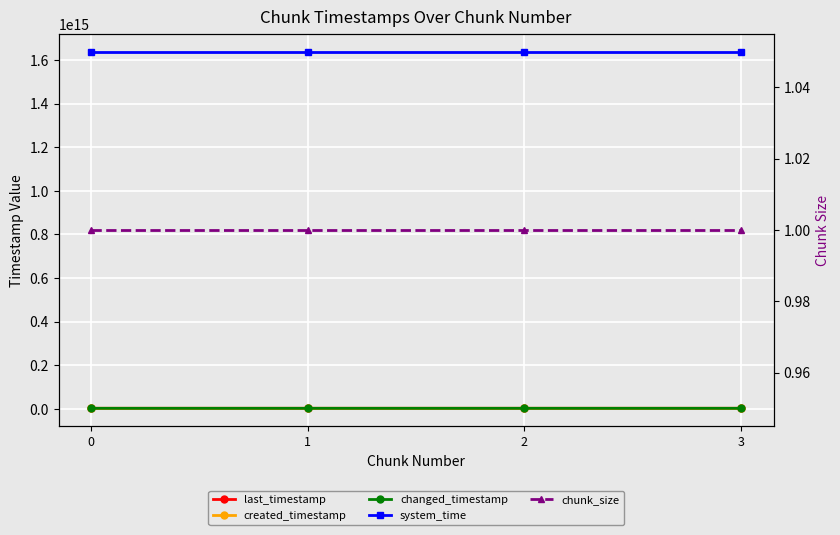

Reading right to left, what are all the values shown in this chart?

last_timestamp: 3=2568271107362	2=2567951550638	1=2567180464333	0=2566410717880
created_timestamp: 3=2567984782559	2=2567212727464	1=2566442155696	0=2565857665639
changed_timestamp: 3=2568271107362	2=2567951550638	1=2567180464333	0=2566410717880
system_time: 3=1638680876397347	2=1638680863535611	1=1638680850687876	0=1638680842340399
chunk_size: 3=1	2=1	1=1	0=1